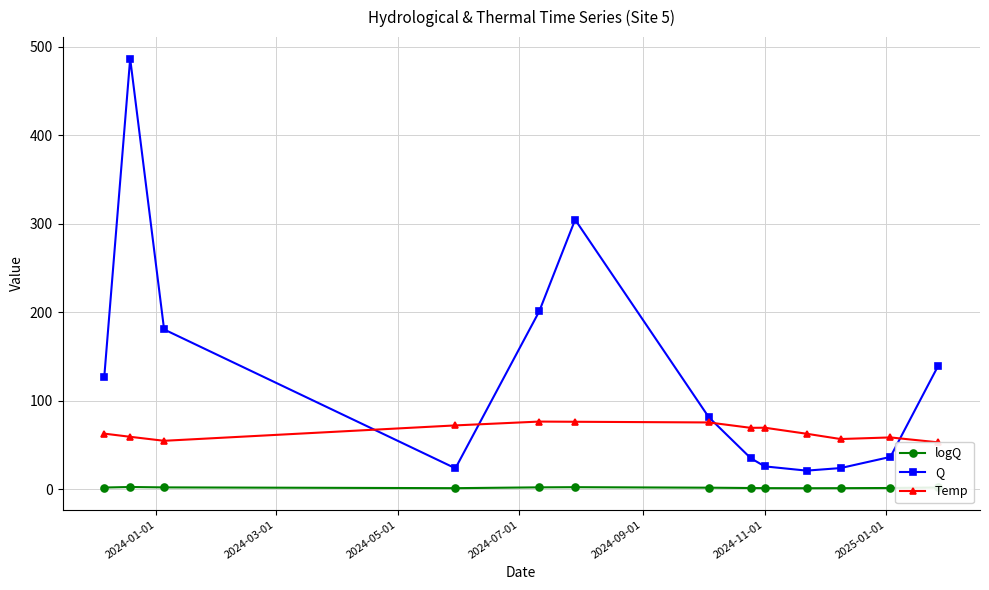

What is the minimum value for Q?

21.2